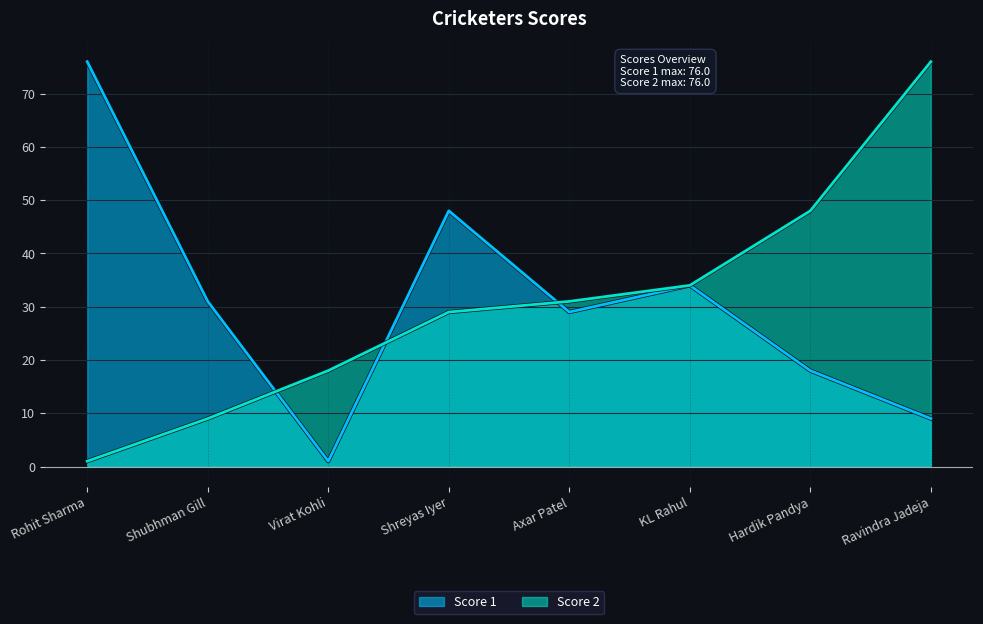

Rank the series at Shubhman Gill from highest to lowest value.

Score 1, Score 2